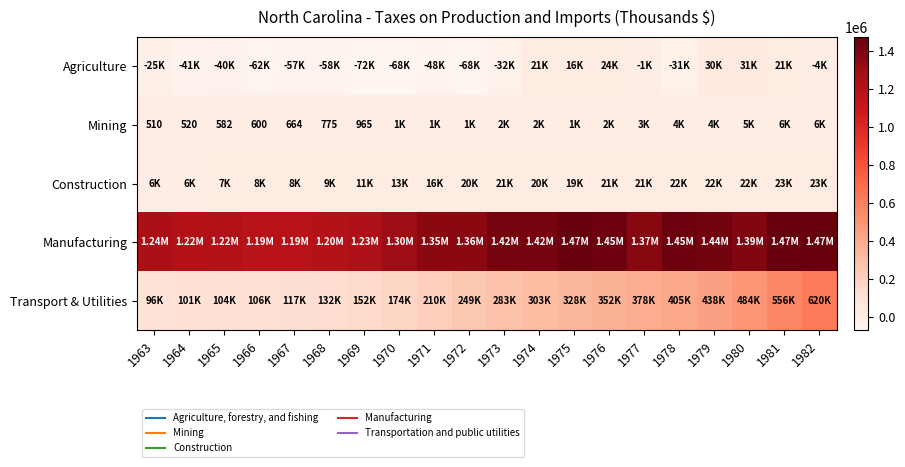

How many values in the Agriculture series exceed -30592?

9